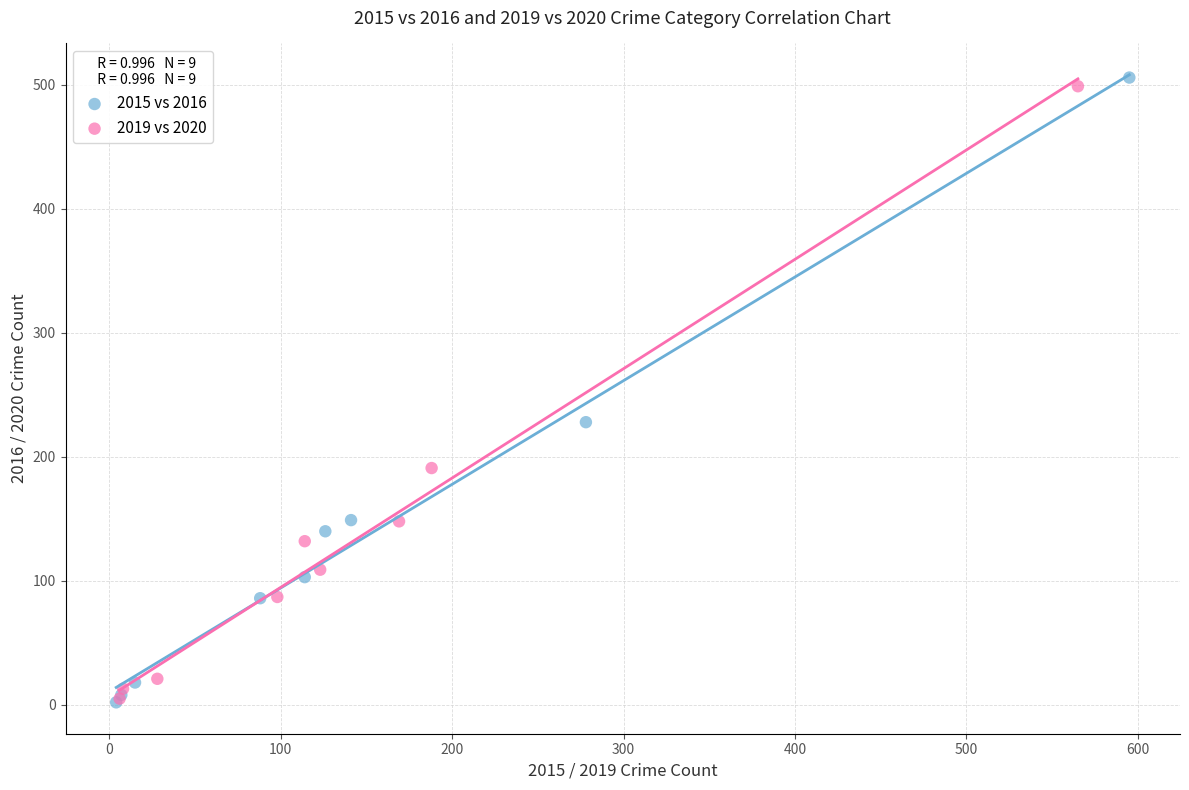

Which series has the largest Y range (max minus min)?

2015 vs 2016